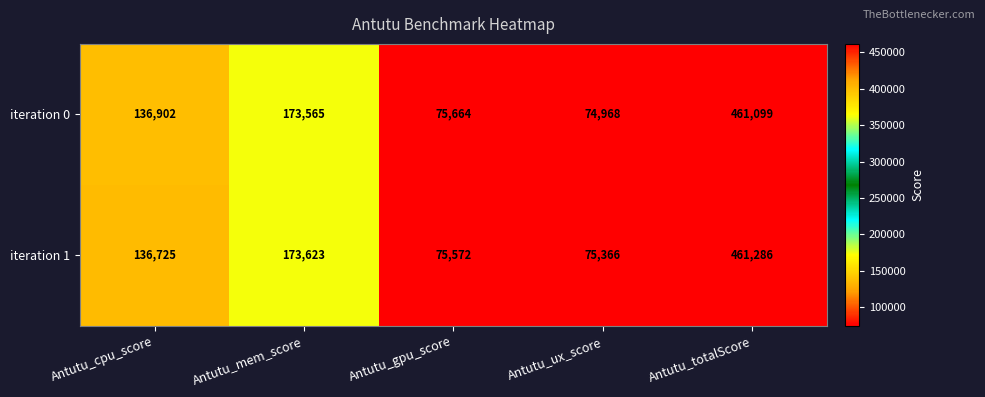

What value does the iteration 1 series have at Antutu_ux_score?

75366